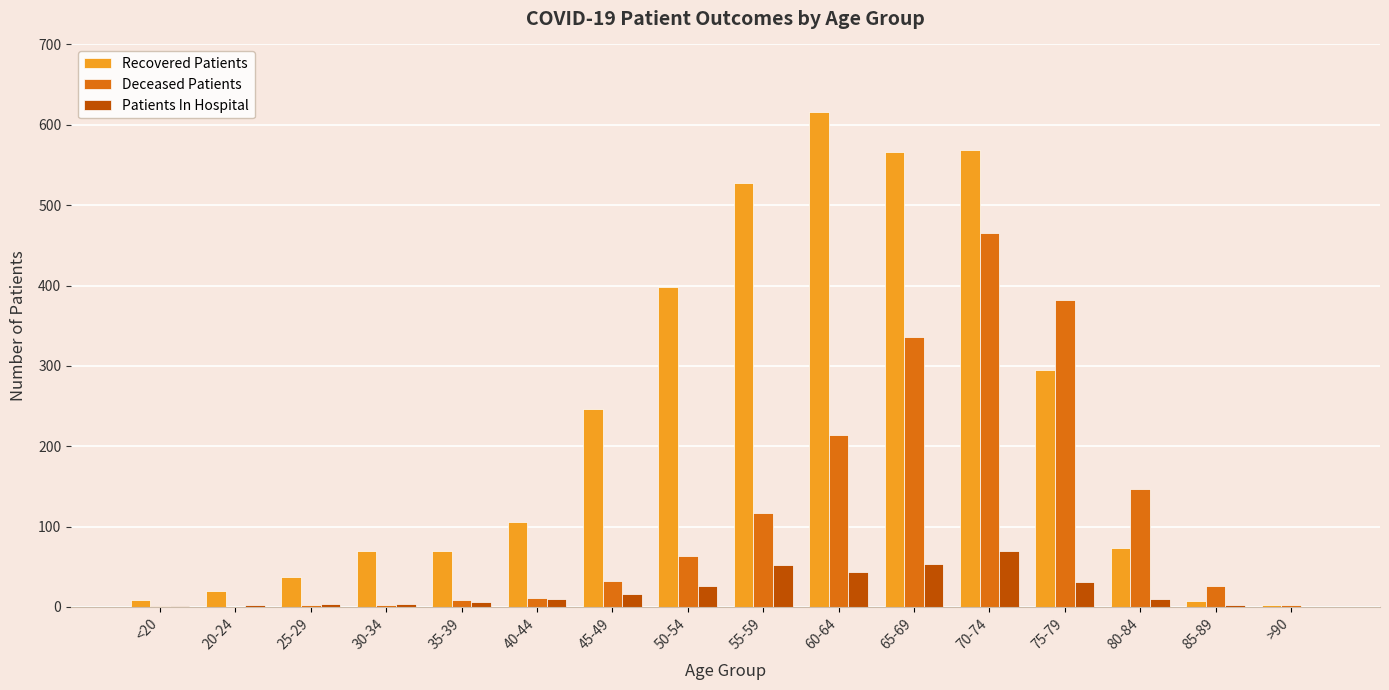

Where is Deceased Patients nearest to the value 232?

60-64